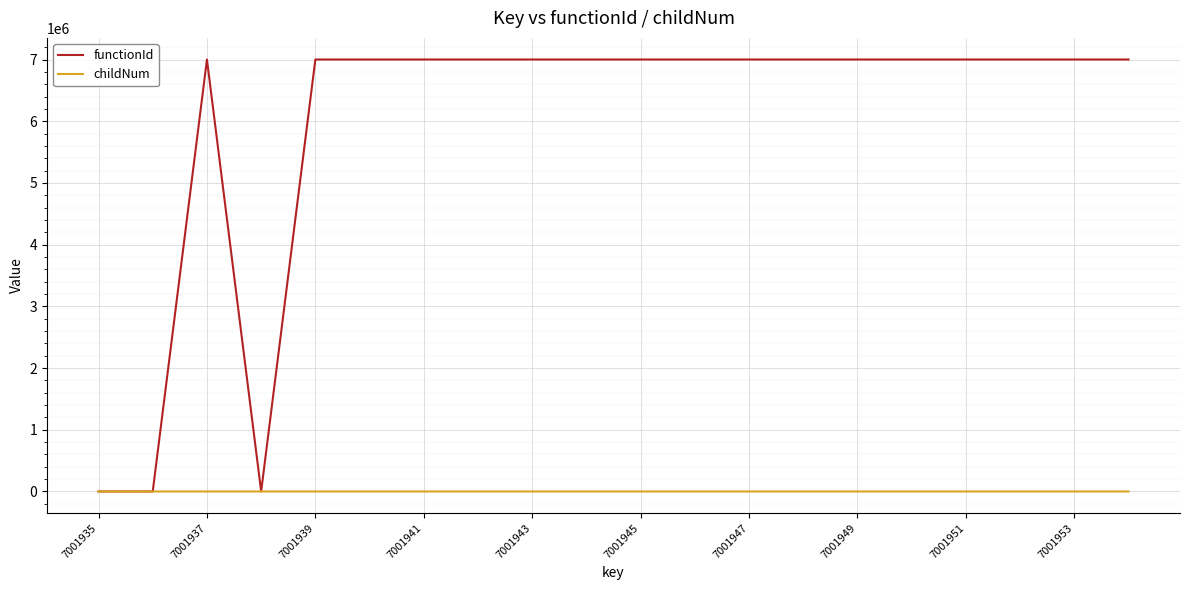

Which series has the largest total across all categories?

functionId